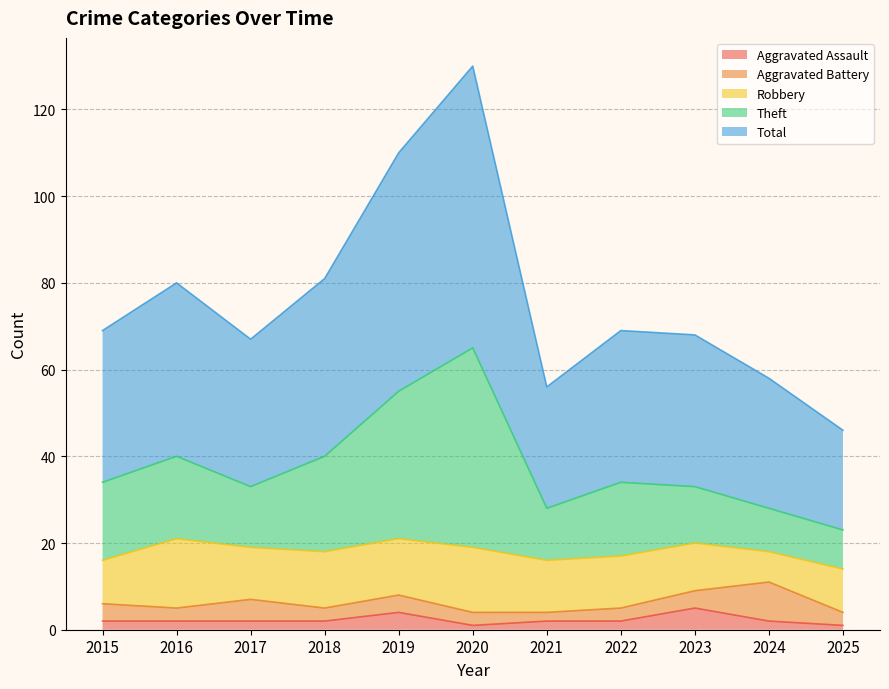

What is the maximum value for Aggravated Assault?

5